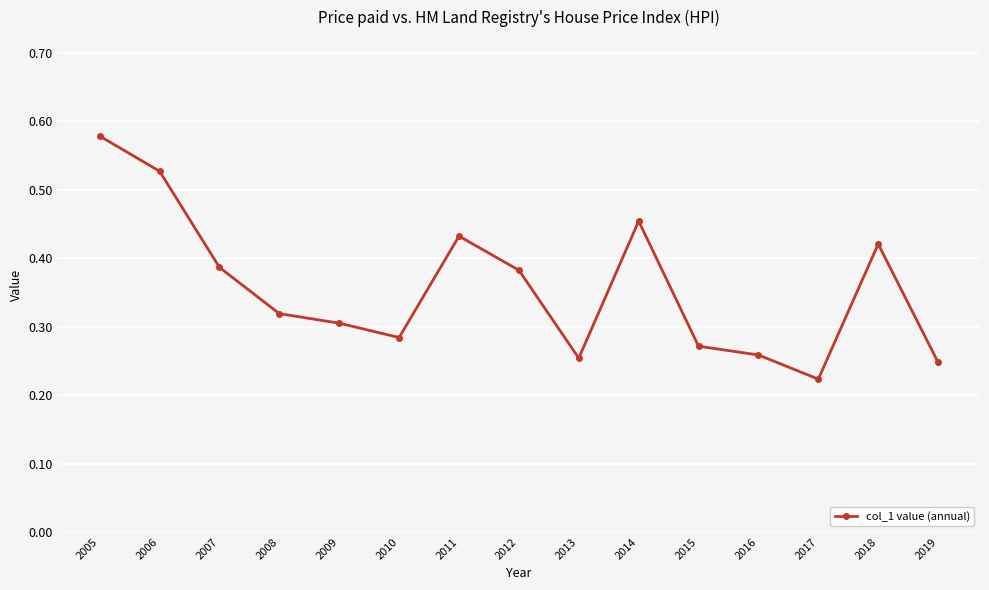

At which category does the chart reach its peak across all series?

2005